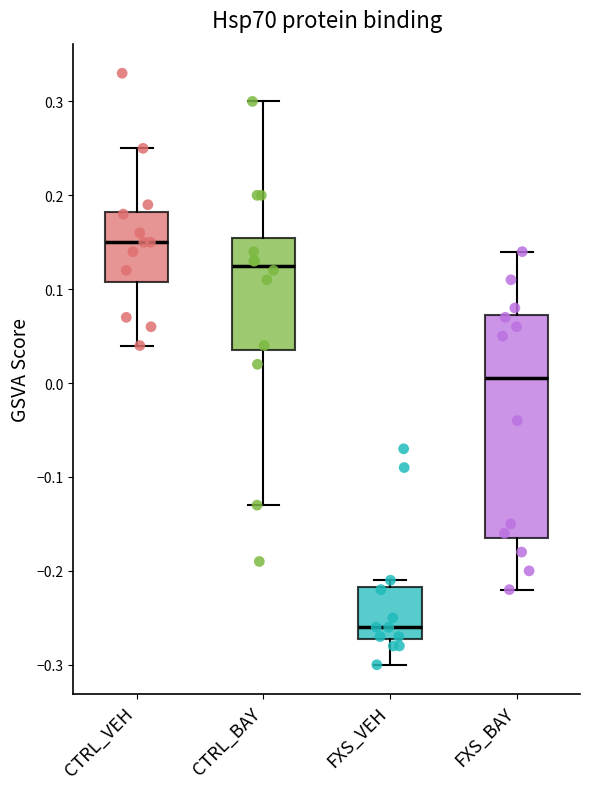

Which box is the tallest, from its lower edge to its upper edge?

FXS_BAY